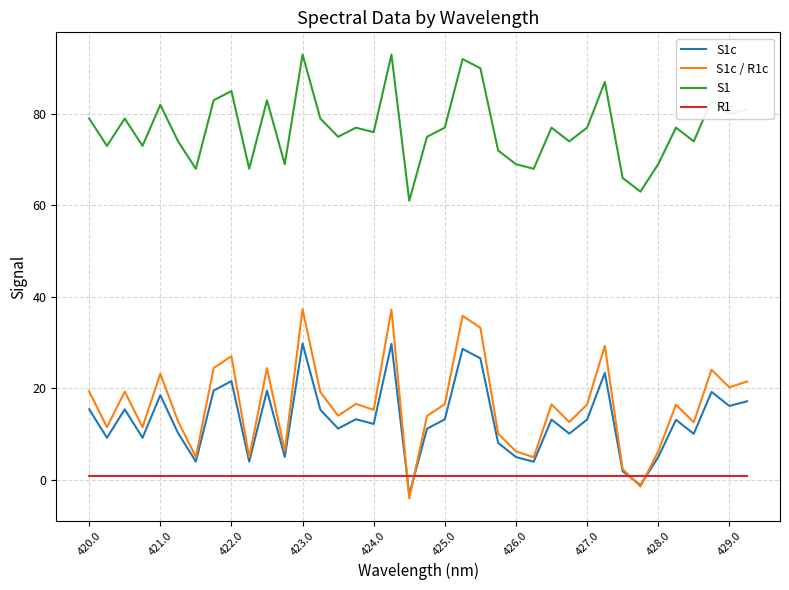

Which series has the largest total across all categories?

S1